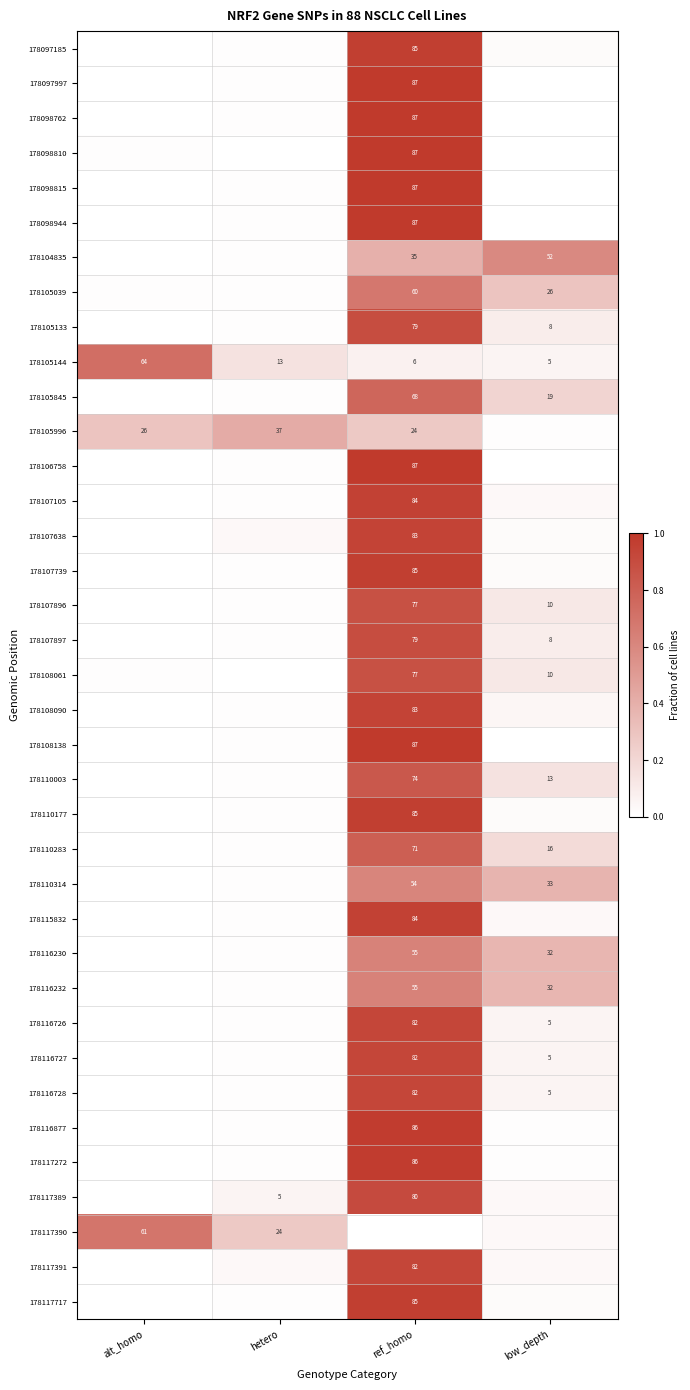

Is the value of 178107896 at ref_homo greater than the value of 178116877 at ref_homo?

No